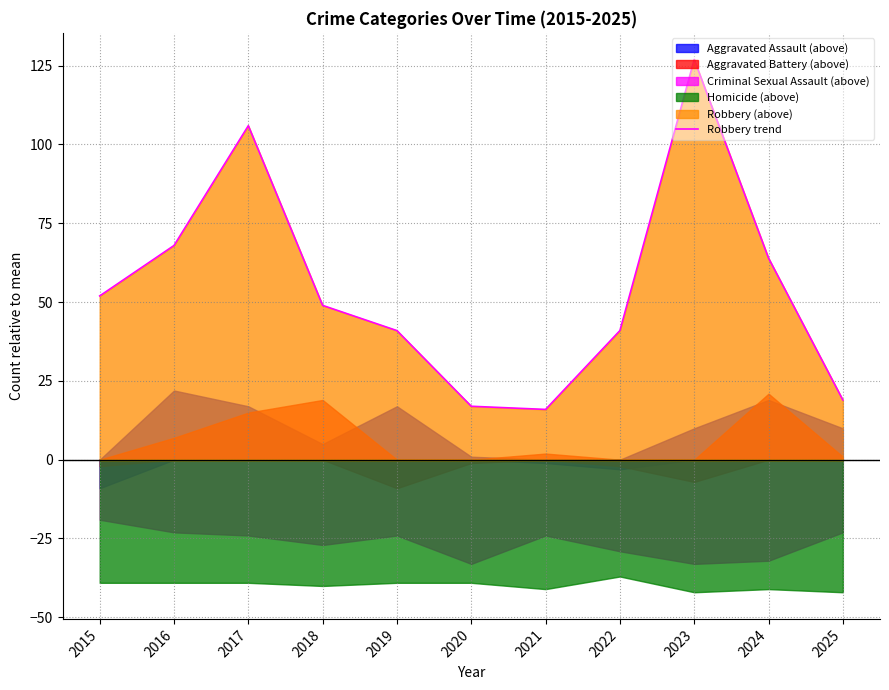

Rank the categories by value from highest to lowest.

2023, 2017, 2016, 2024, 2015, 2018, 2019, 2022, 2025, 2020, 2021